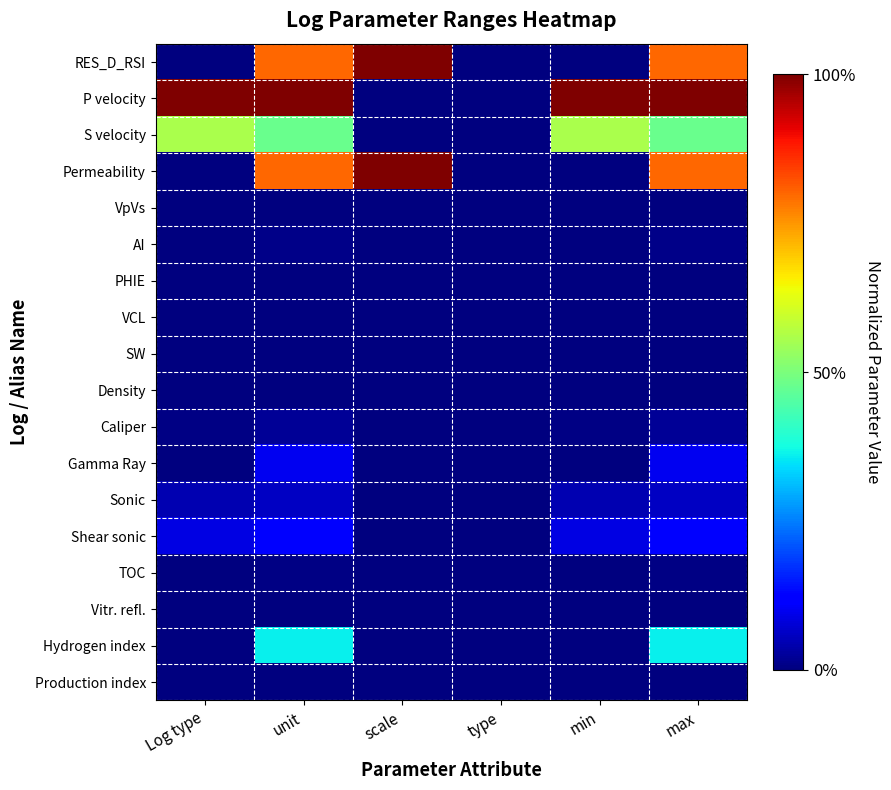

Which series changed the most between Log type and max?

Permeability